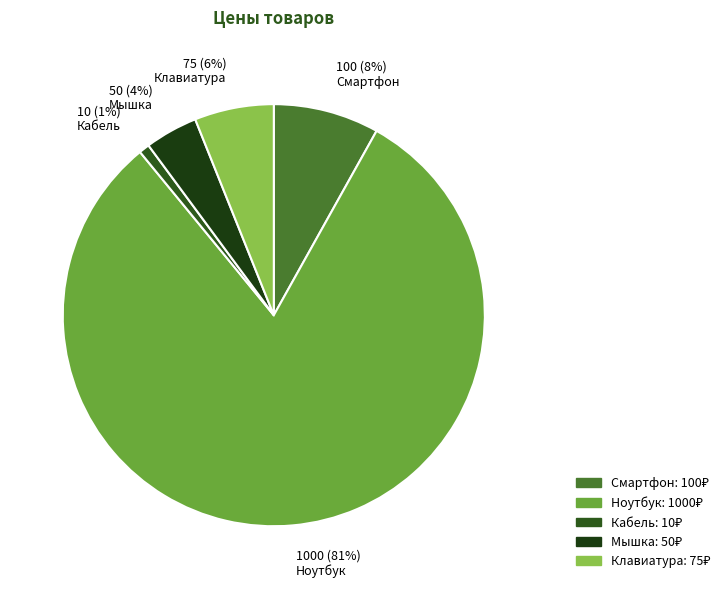

Combined, what portion of the pie is Клавиатура and Мышка?

10.1%